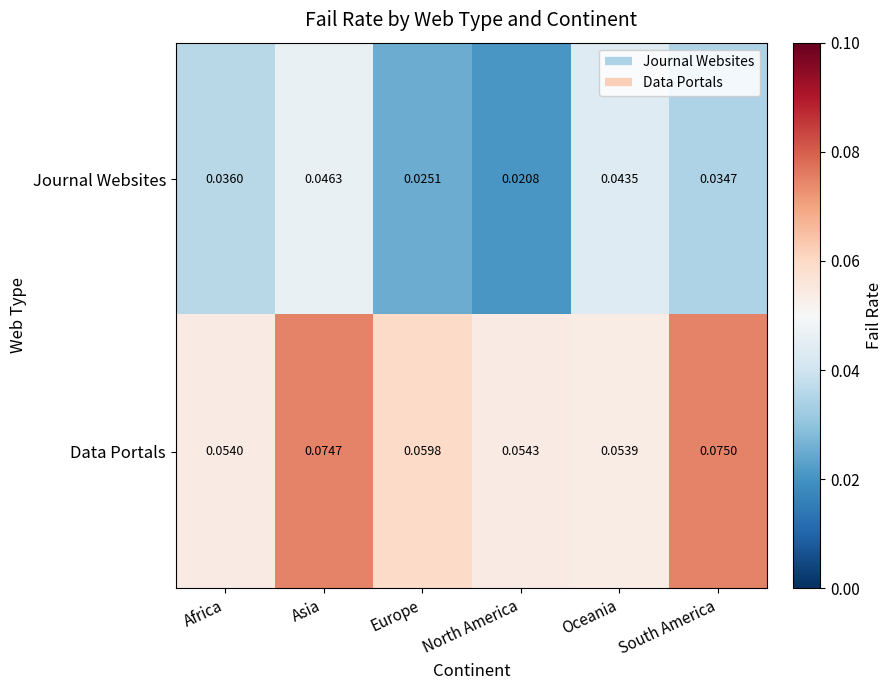

Which series changed the most between Africa and Asia?

Data Portals